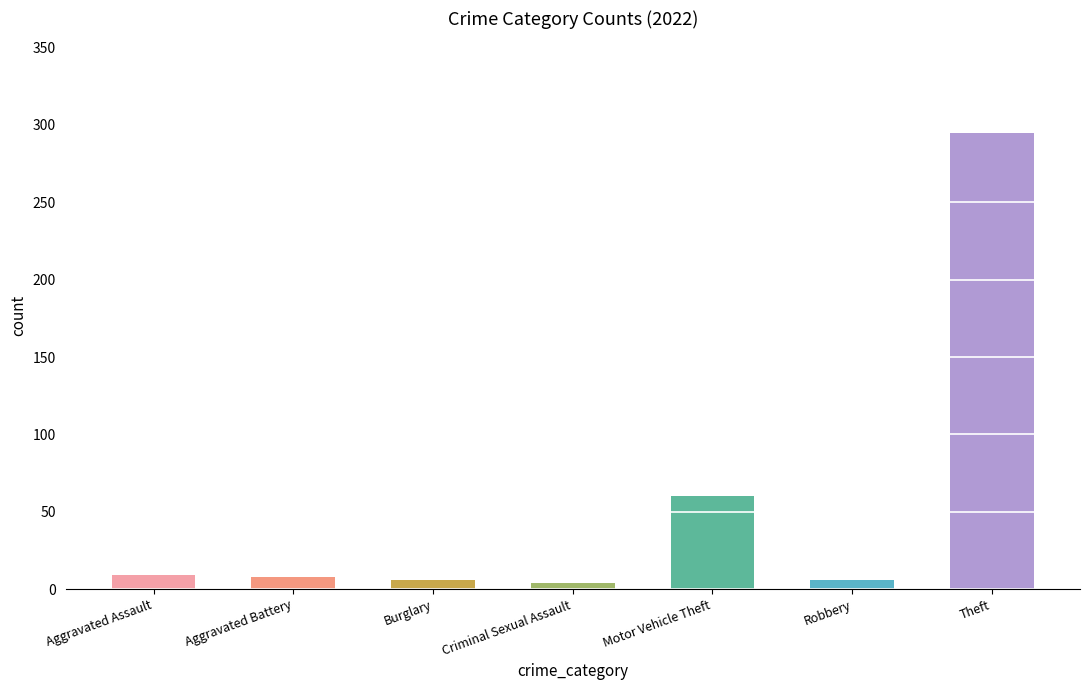

The value at Theft is 461. True or false?

False